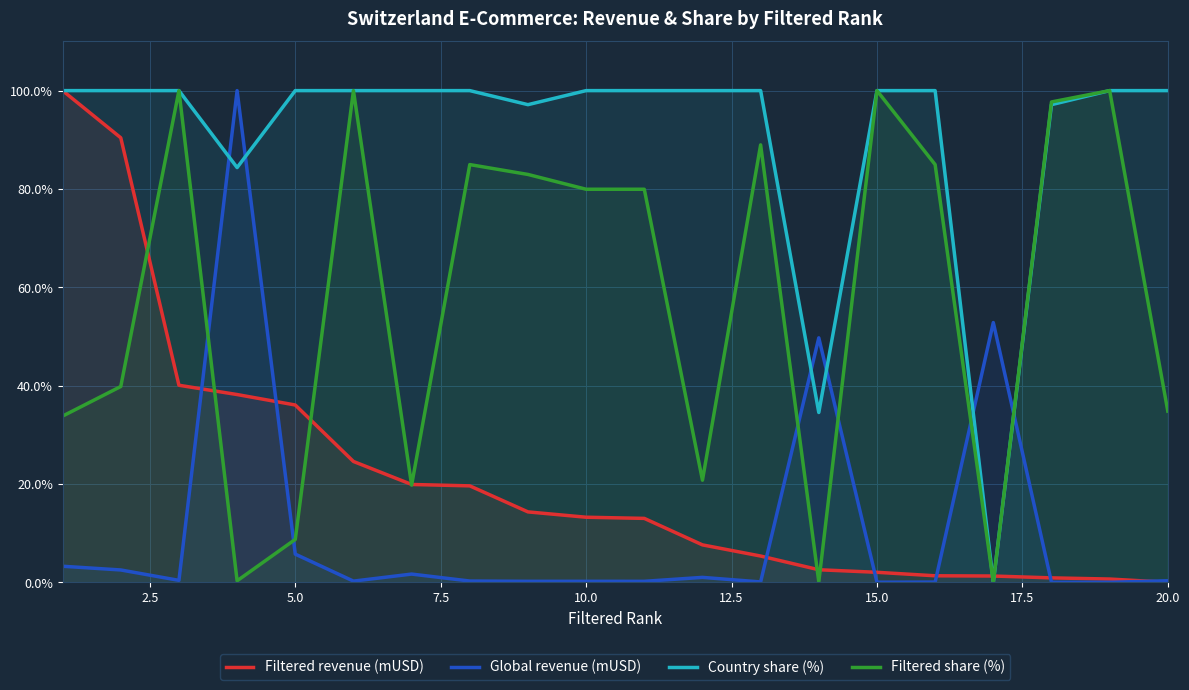

True or false: Filtered share (%) has a value of 34.8 at 20.0.

True